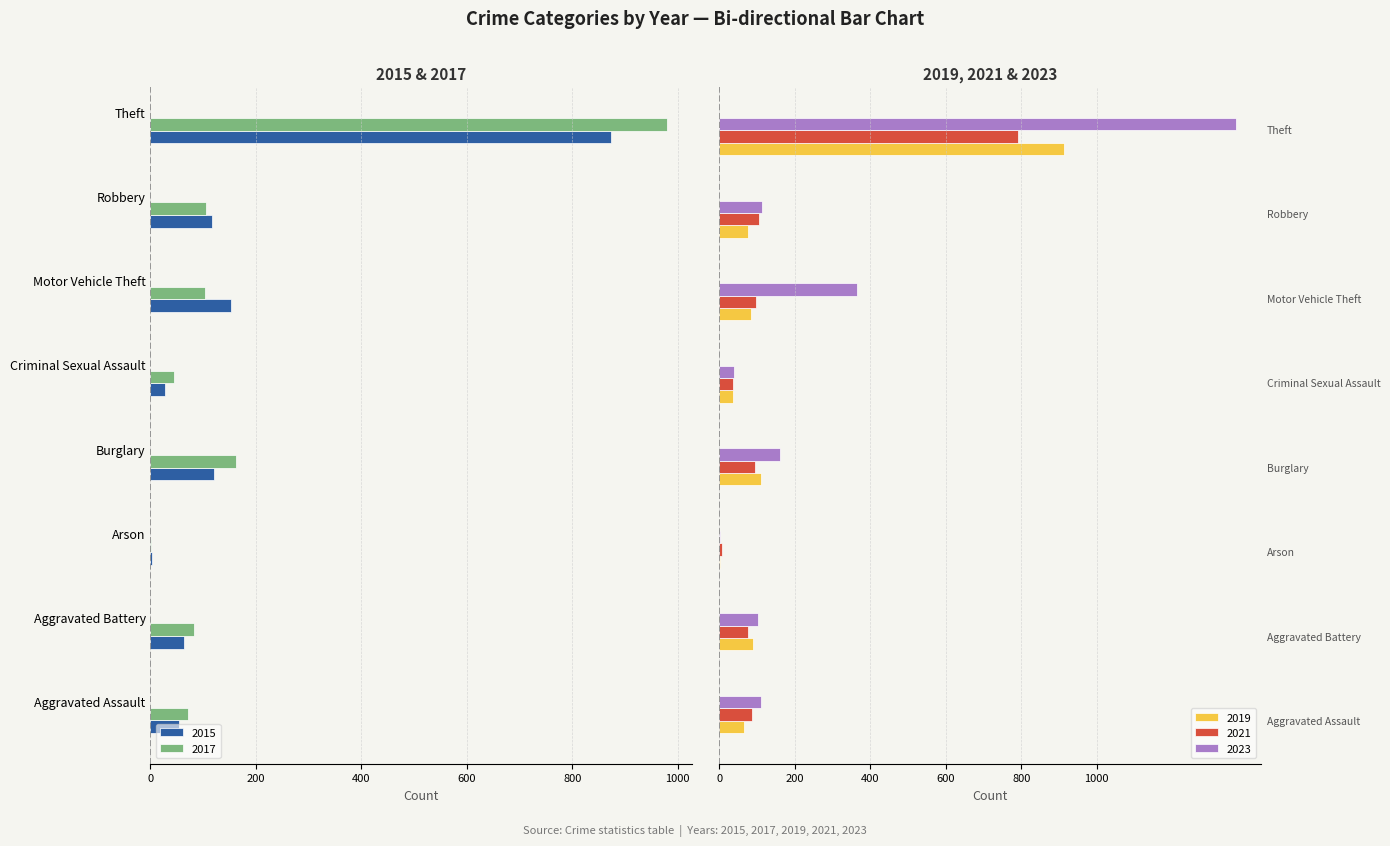

What is the total value across all series at Arson?

9